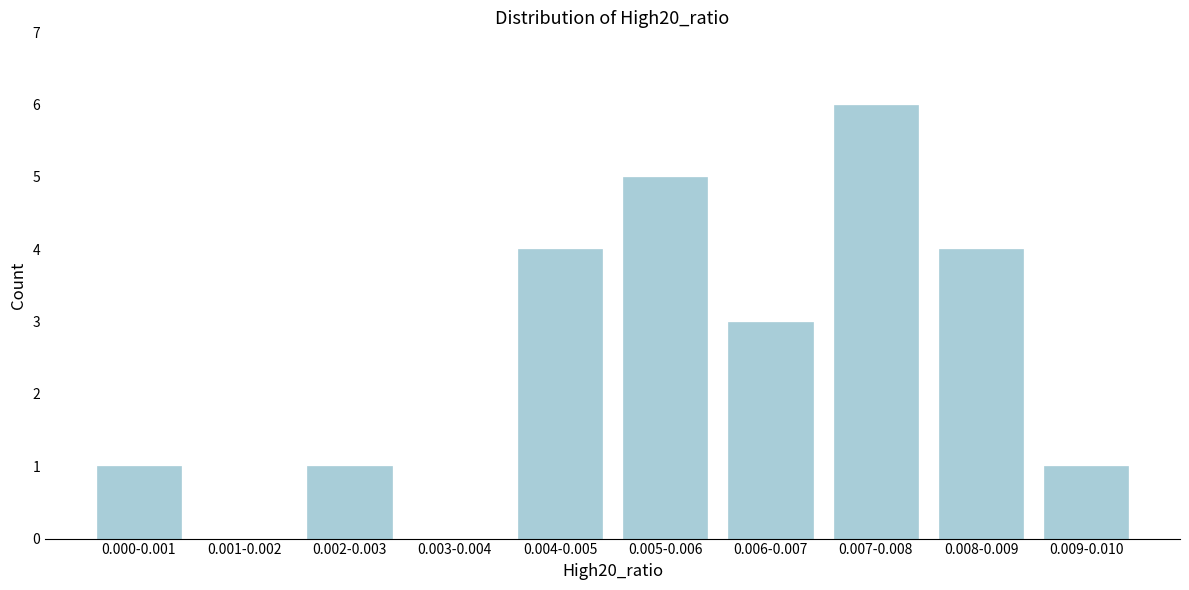

Reading left to right, transcribe all the data shown in this chart.

0.000-0.001=1	0.001-0.002=0	0.002-0.003=1	0.003-0.004=0	0.004-0.005=4	0.005-0.006=5	0.006-0.007=3	0.007-0.008=6	0.008-0.009=4	0.009-0.010=1